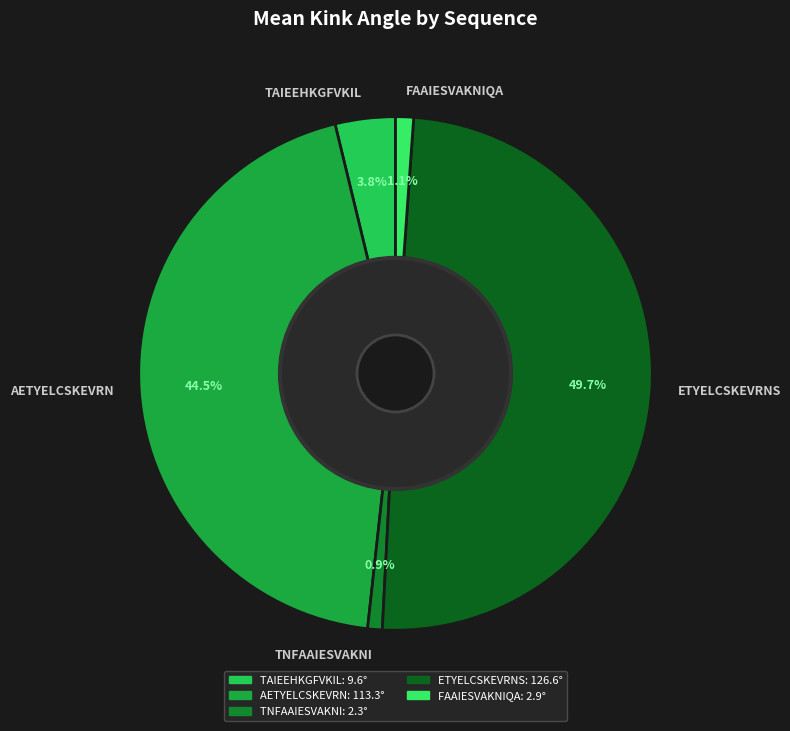

Is FAAIESVAKNIQA the majority of the pie?

No